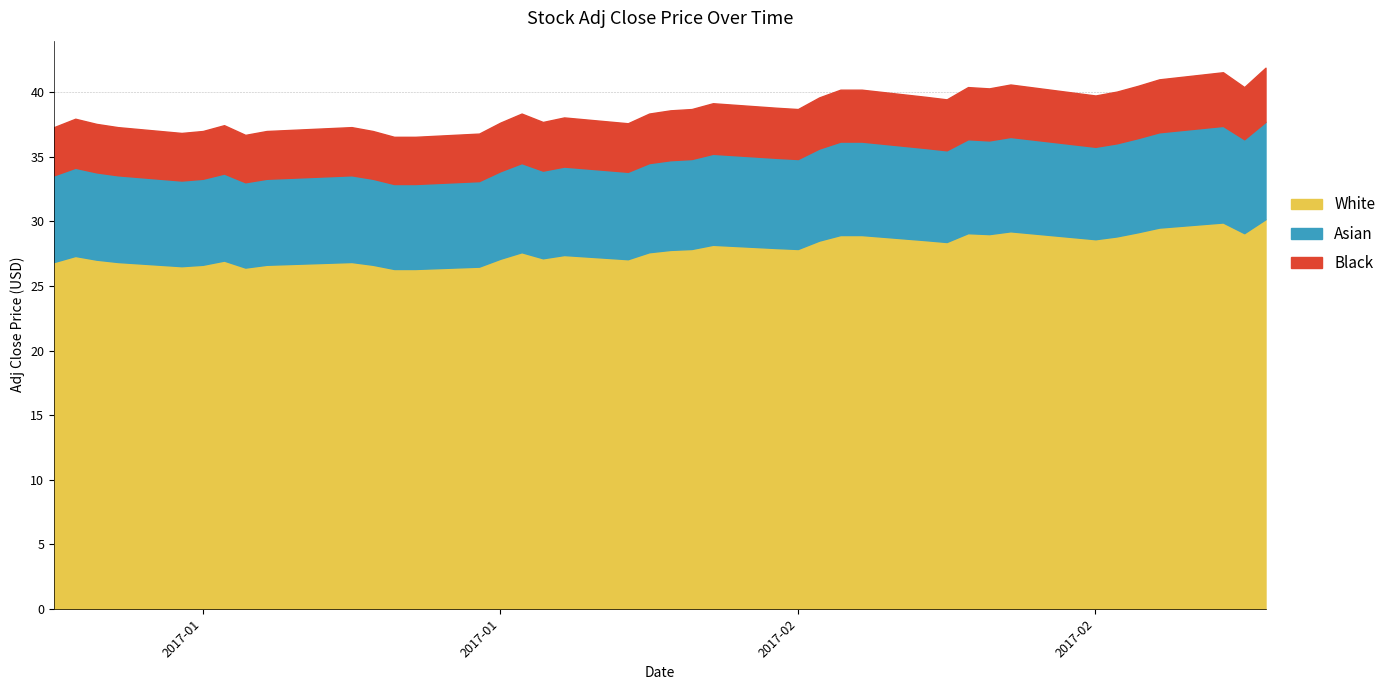

What are all the series names shown in the legend?

White, Asian, Black